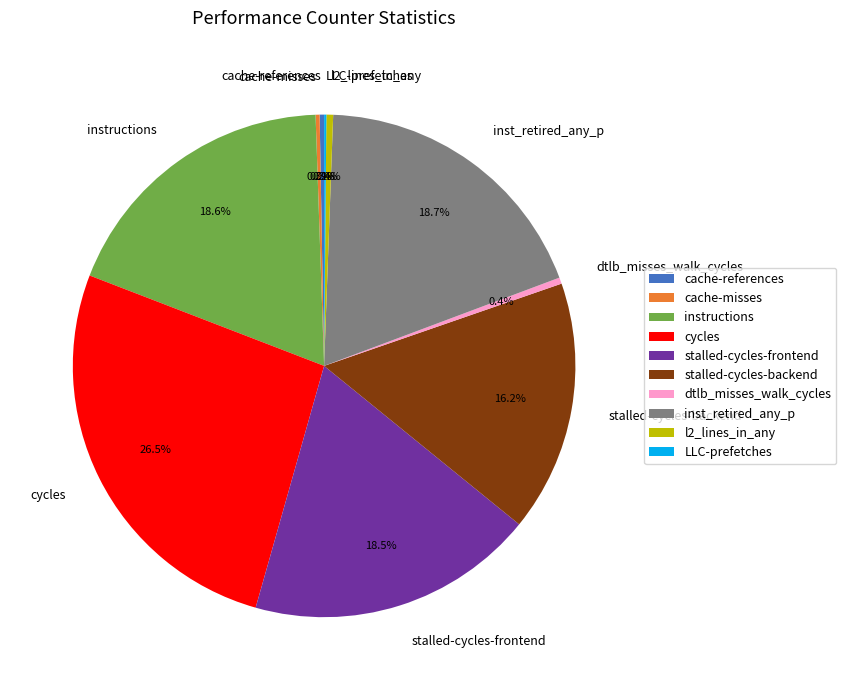

How much of the chart is everything except instructions?

81.4%